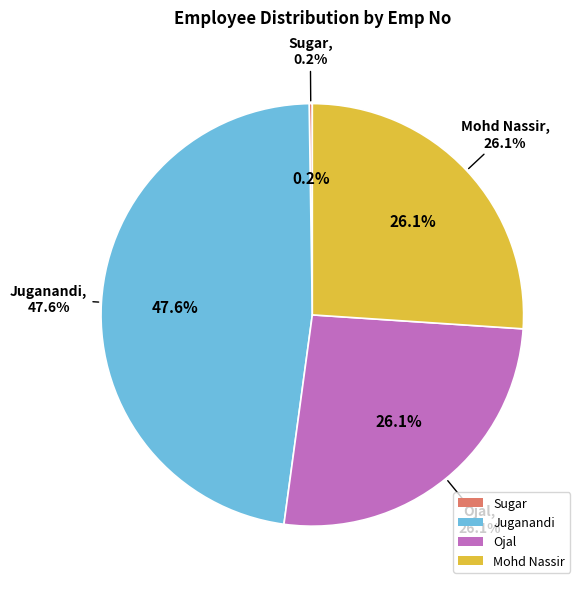

Which slice is the largest?

Juganandi